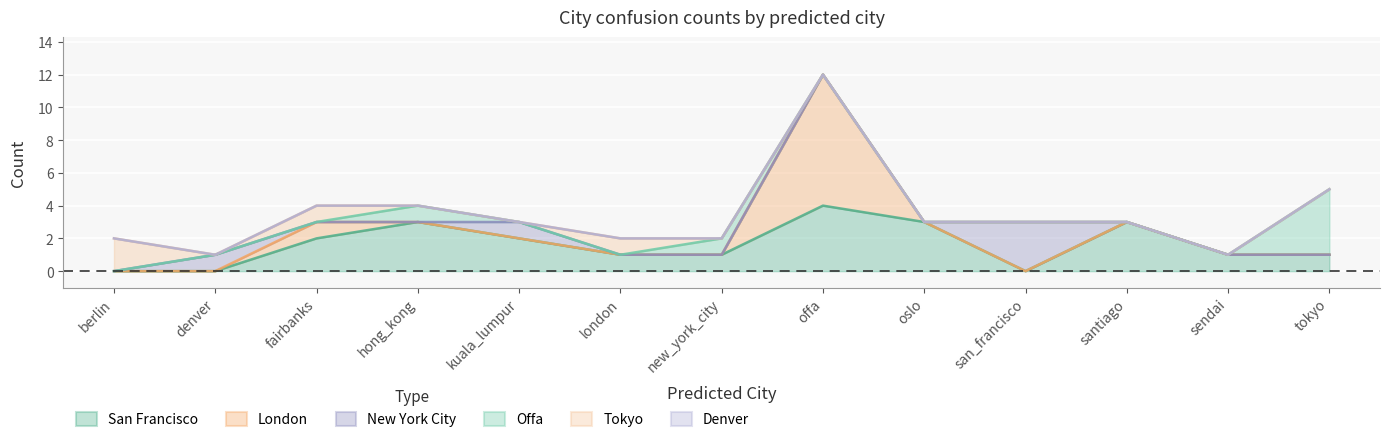

What is the spread (max minus min) of values at oslo?

3